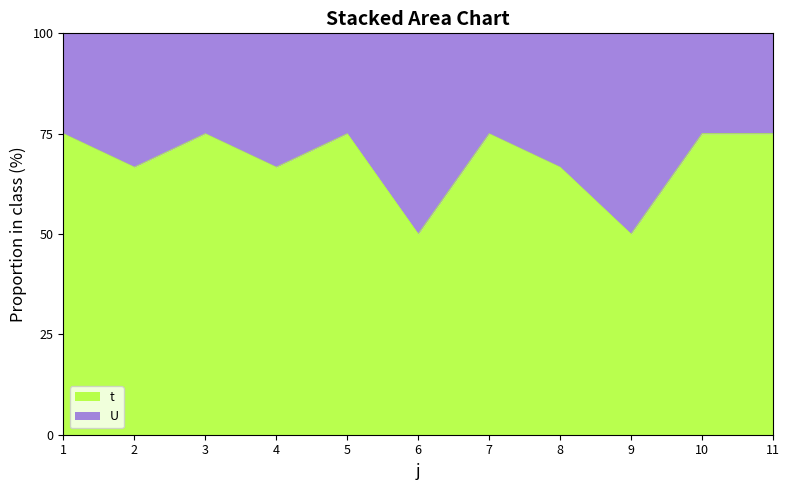

Does the chart have visible grid lines?

No